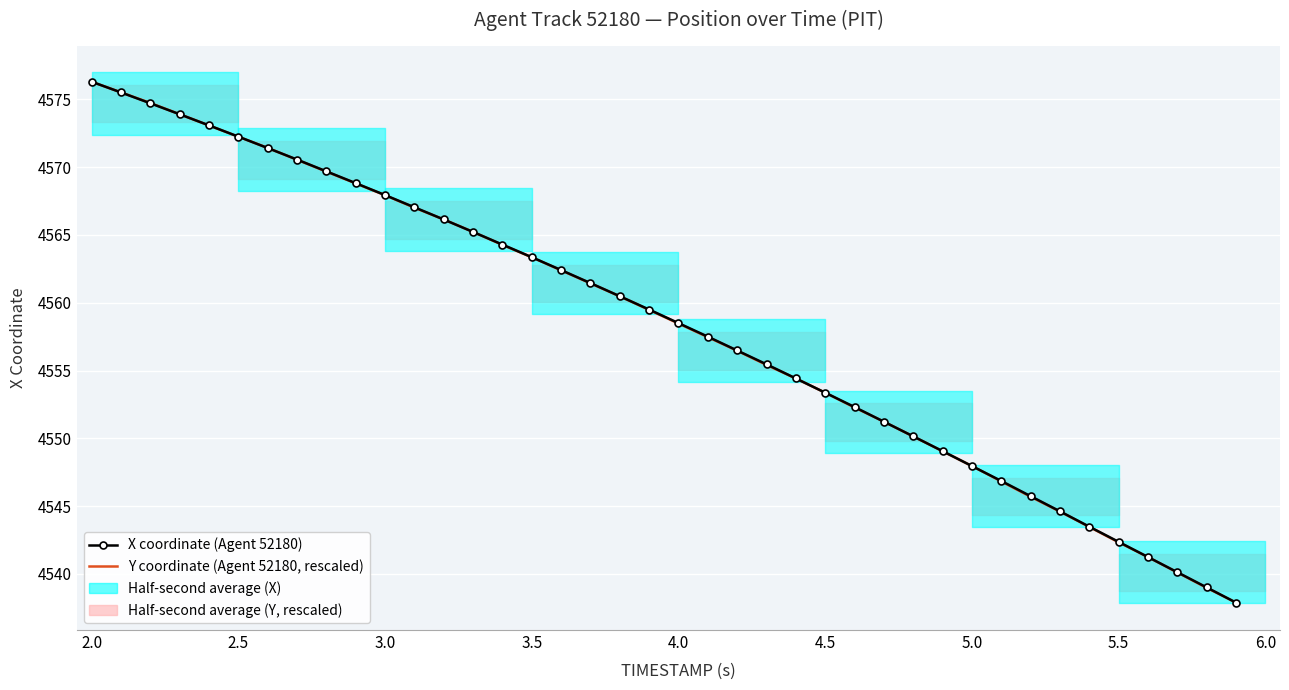

How many values in the X coordinate (Agent 52180) series are below 4559?

20